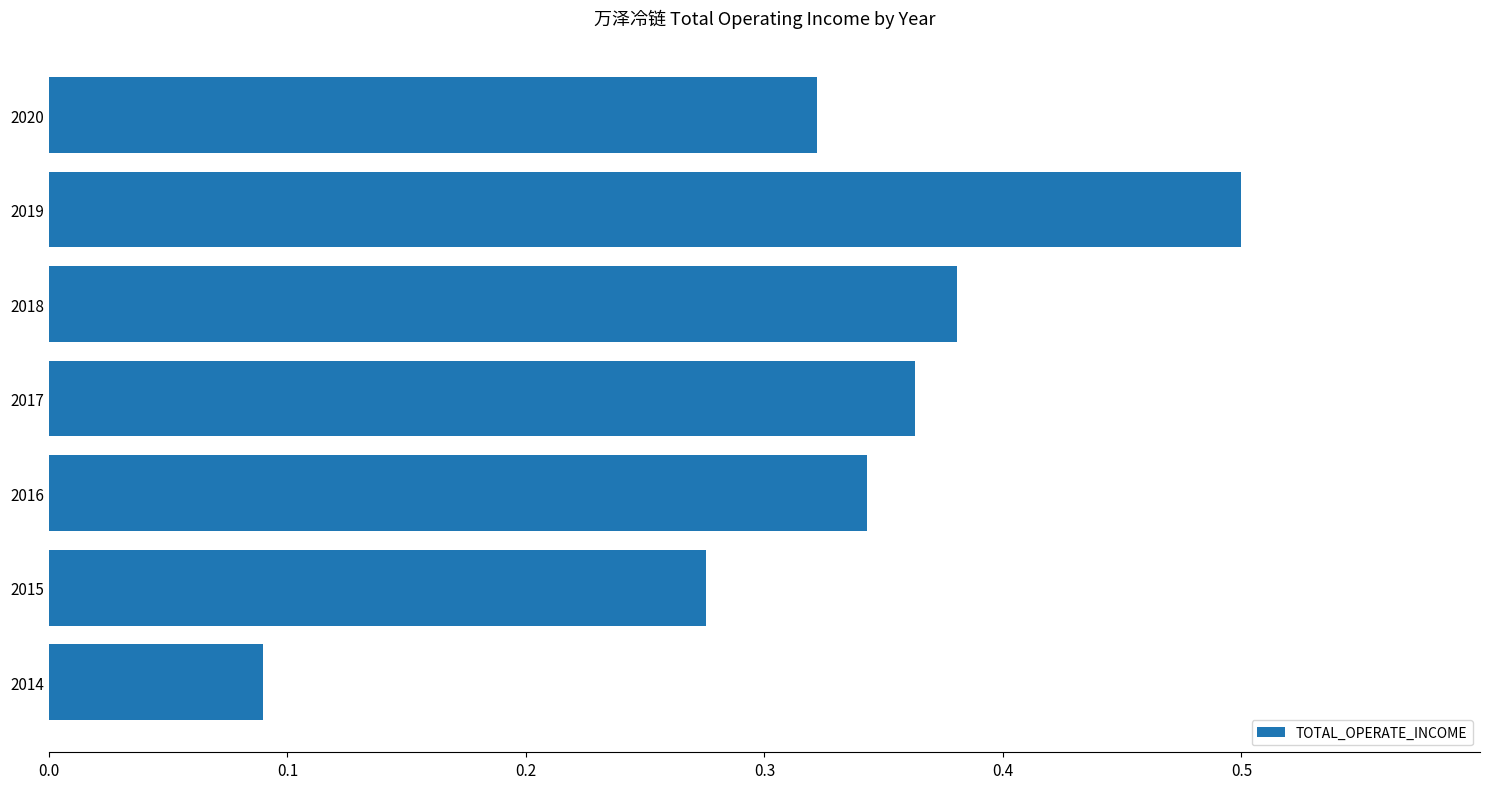

Rank the categories by value from lowest to highest.

2014, 2015, 2020, 2016, 2017, 2018, 2019